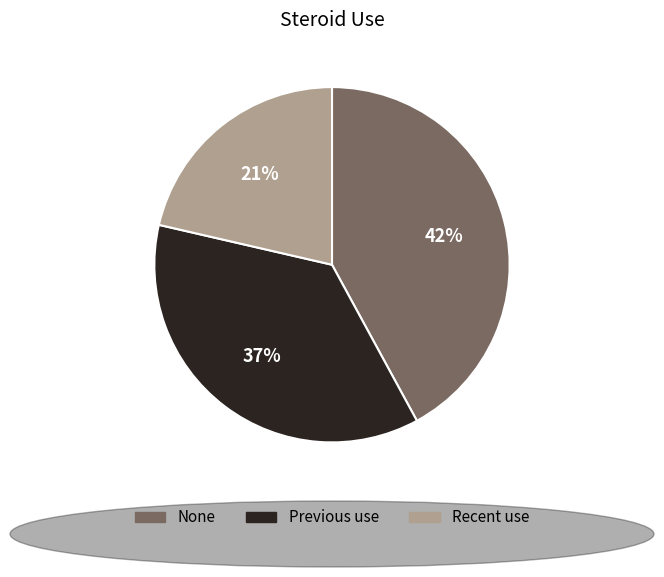

Is there a majority slice in this chart?

No